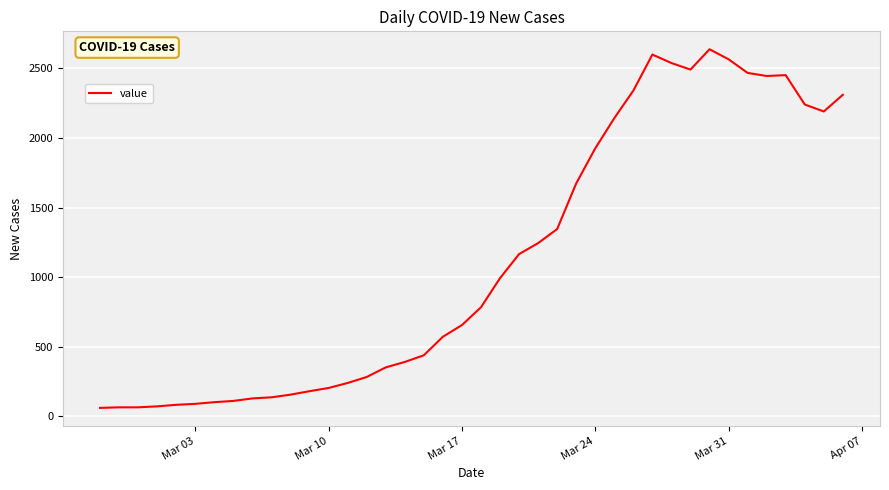

What is the minimum value shown in the chart?

61